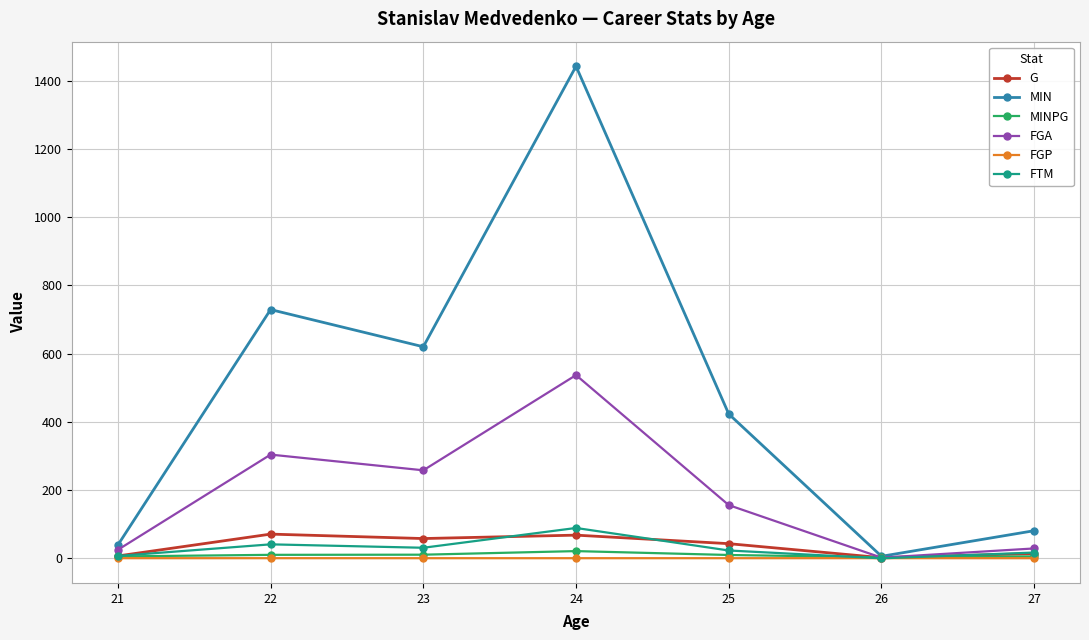

What value does the G series have at 23?

58.0